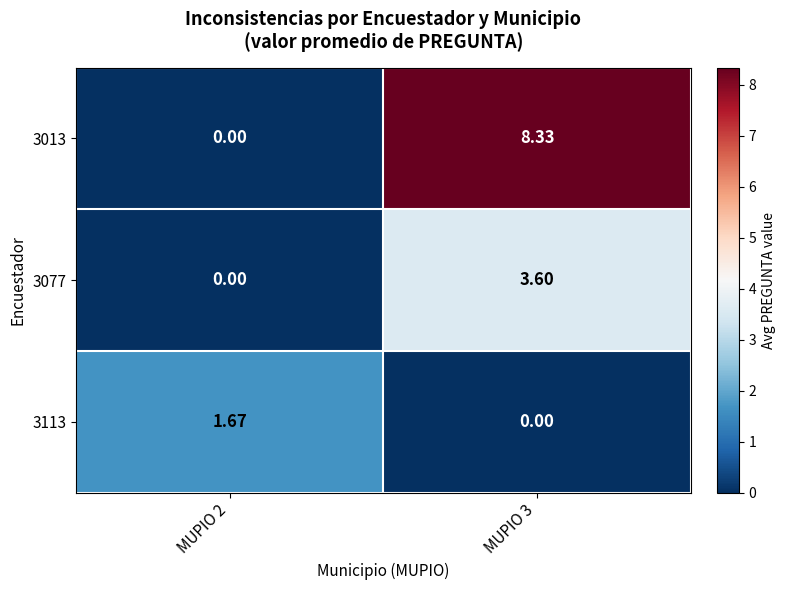

Is the value of 3113 at MUPIO 3 greater than the value of 3013 at MUPIO 3?

No